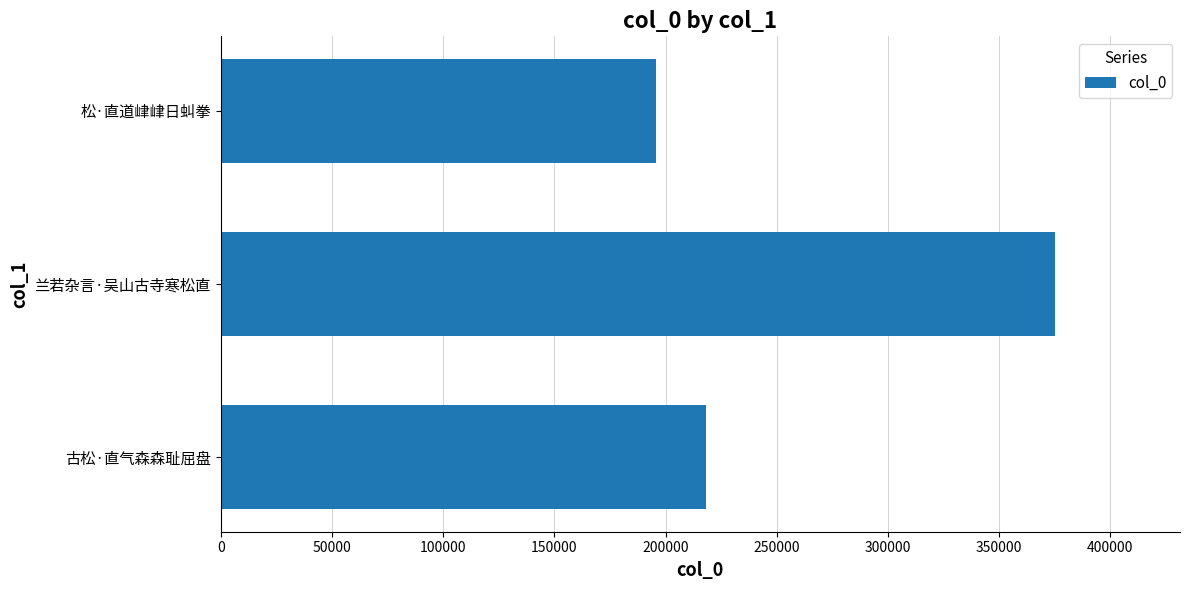

What is the change in value from 兰若杂言·吴山古寺寒松直 to 松·直道峍峍日虯拳?

-179162